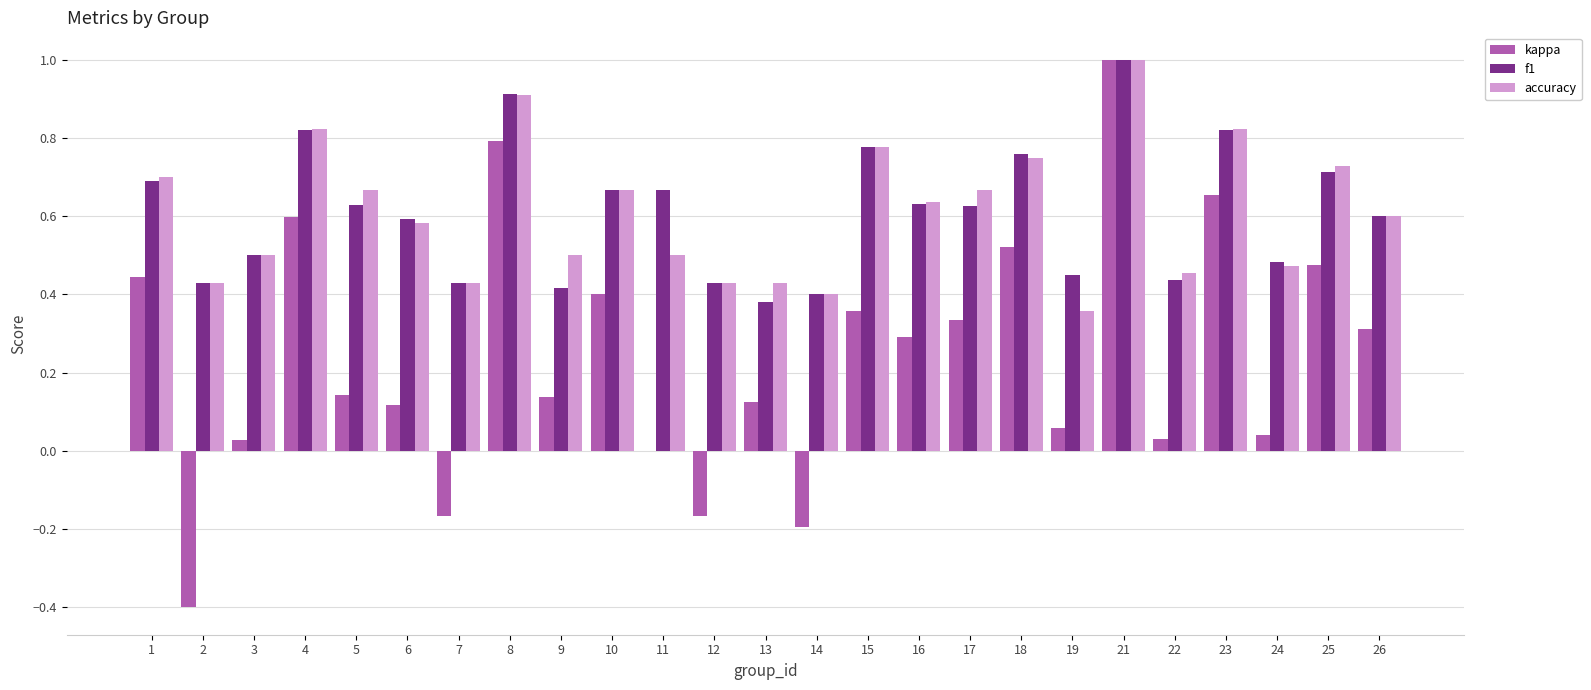

Is it true that accuracy equals 0.2 at 2?

False